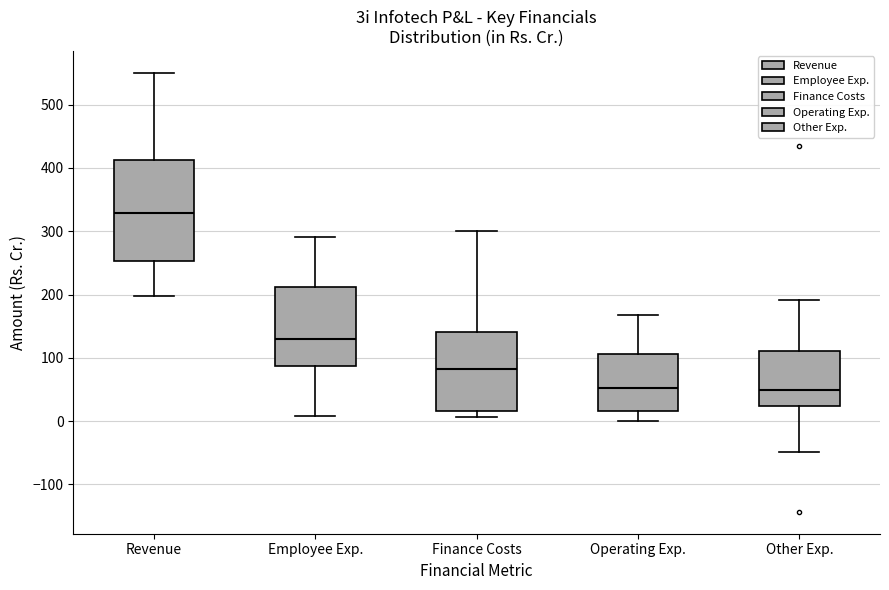

Reading left to right, read every box against the y-axis: the position of its median line, the range the box covers, and the ends of its whiskers. The values are not printed on the chart, so give them approximately, as read against the axis.

Revenue: median 330, box 250 to 410, whiskers 200 to 550
Employee Exp.: median 130, box 90 to 210, whiskers 10 to 290
Finance Costs: median 80, box 20 to 140, whiskers 10 to 300
Operating Exp.: median 50, box 20 to 110, whiskers 0 to 170
Other Exp.: median 50, box 20 to 110, whiskers -50 to 190